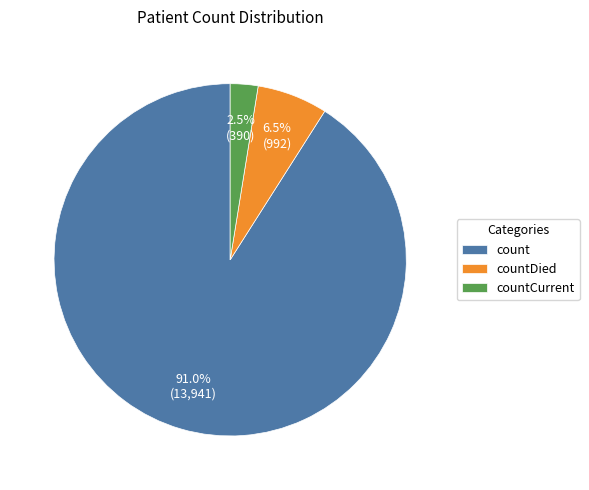

What is the smallest slice in the pie chart?

countCurrent